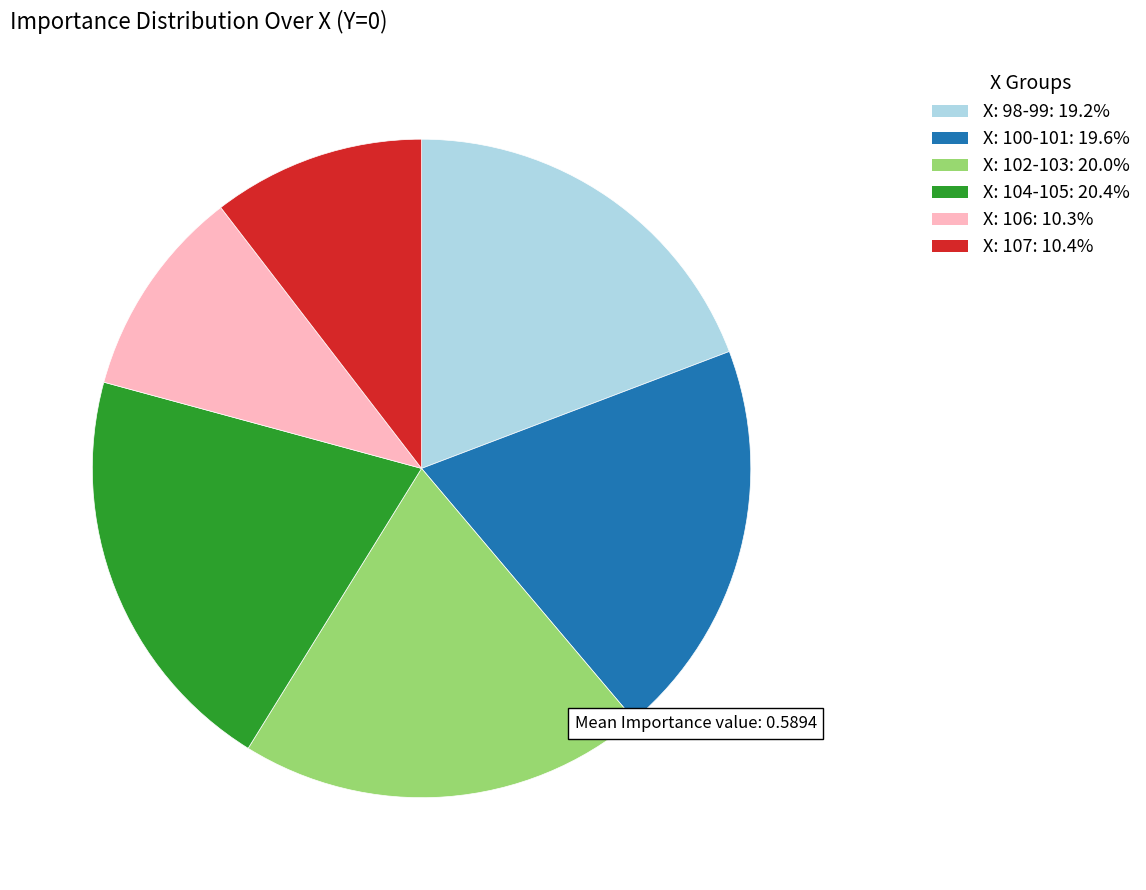

Is there any slice that represents more than half of the pie?

No